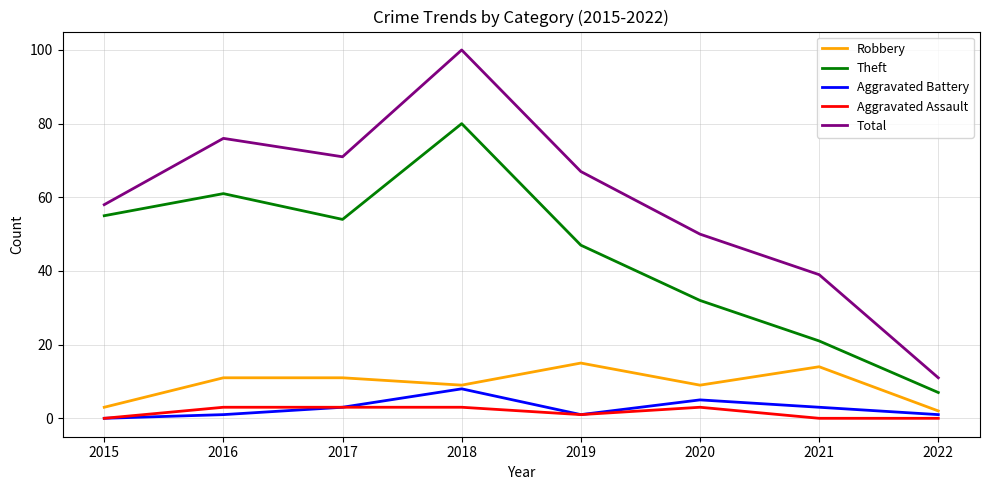

List the labels in order of Theft value, smallest first.

2022, 2021, 2020, 2019, 2017, 2015, 2016, 2018